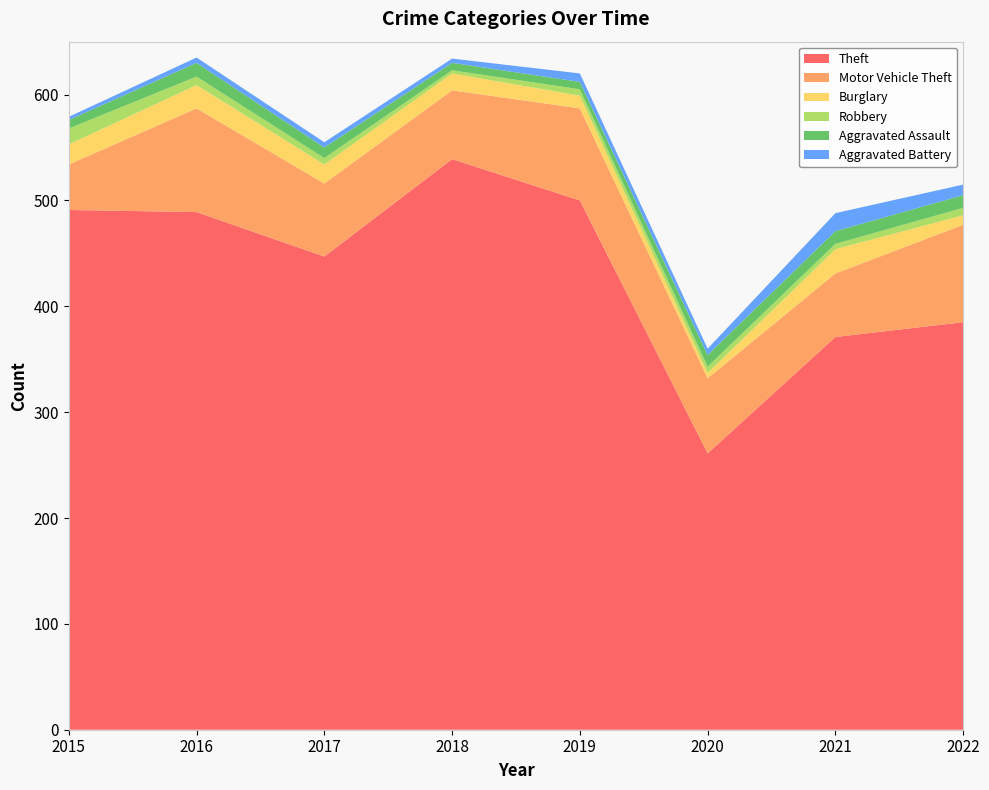

Reading right to left, extract all data points from this chart.

Theft: 2022=385	2021=371	2020=261	2019=500	2018=539	2017=447	2016=489	2015=491
Motor Vehicle Theft: 2022=92	2021=60	2020=71	2019=87	2018=65	2017=69	2016=98	2015=43
Burglary: 2022=9	2021=23	2020=5	2019=12	2018=16	2017=18	2016=22	2015=19
Robbery: 2022=7	2021=5	2020=6	2019=6	2018=3	2017=6	2016=8	2015=15
Aggravated Assault: 2022=12	2021=12	2020=11	2019=7	2018=7	2017=10	2016=13	2015=8
Aggravated Battery: 2022=10	2021=17	2020=6	2019=8	2018=4	2017=5	2016=5	2015=3